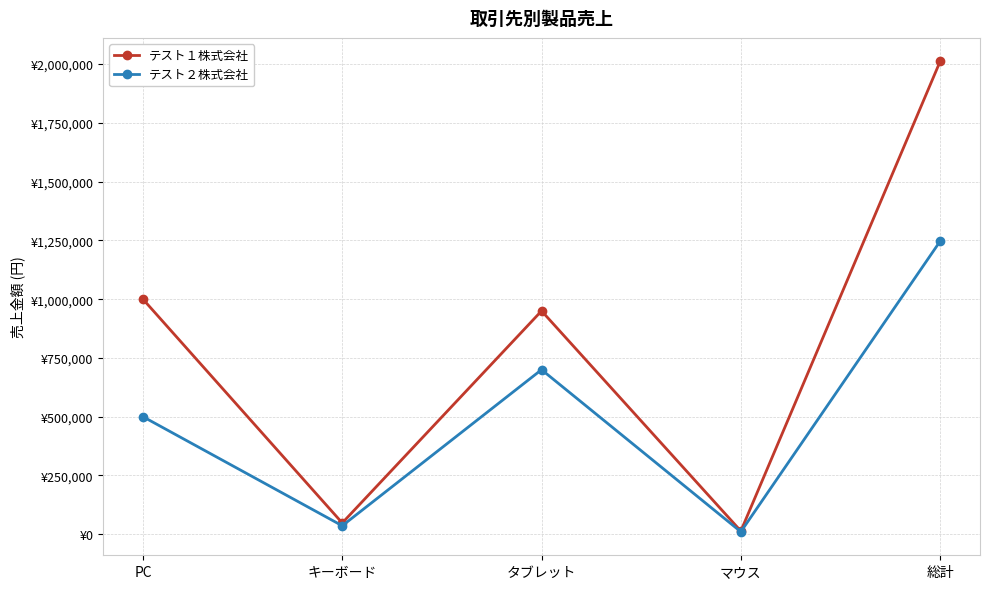

What are all the series names shown in the legend?

テスト１株式会社, テスト２株式会社